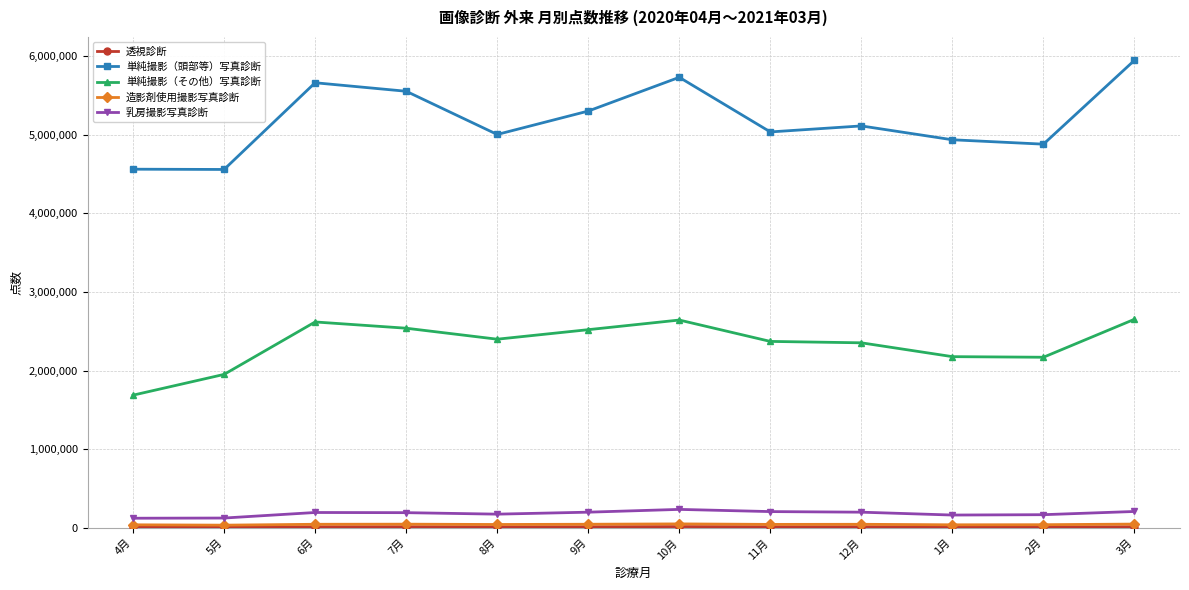

Which series has the widest spread of values?

単純撮影（頭部等）写真診断